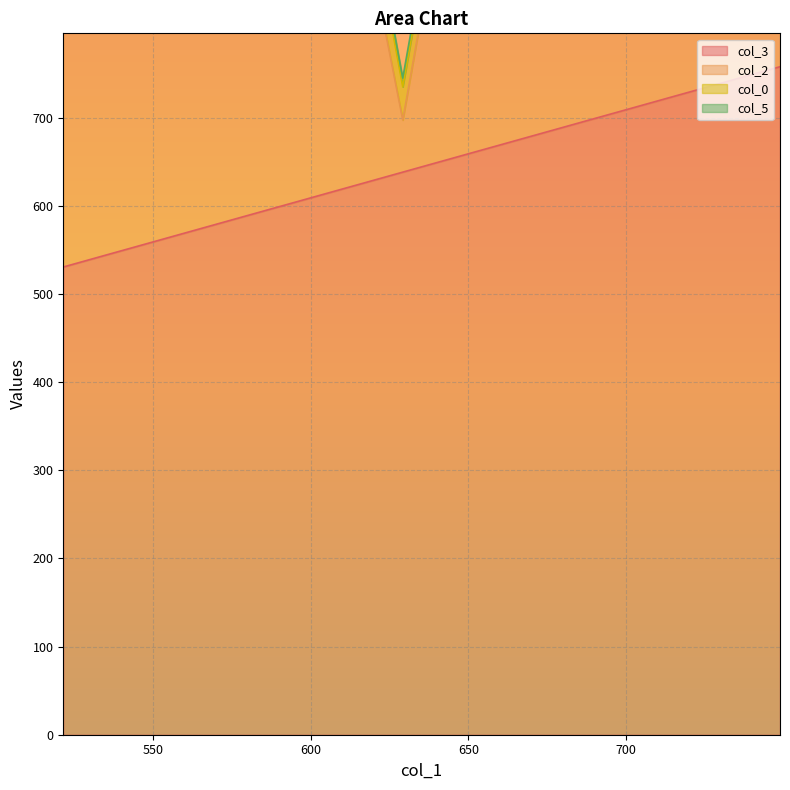

True or false: col_0 has a value of 53.8 at 665.09.

False